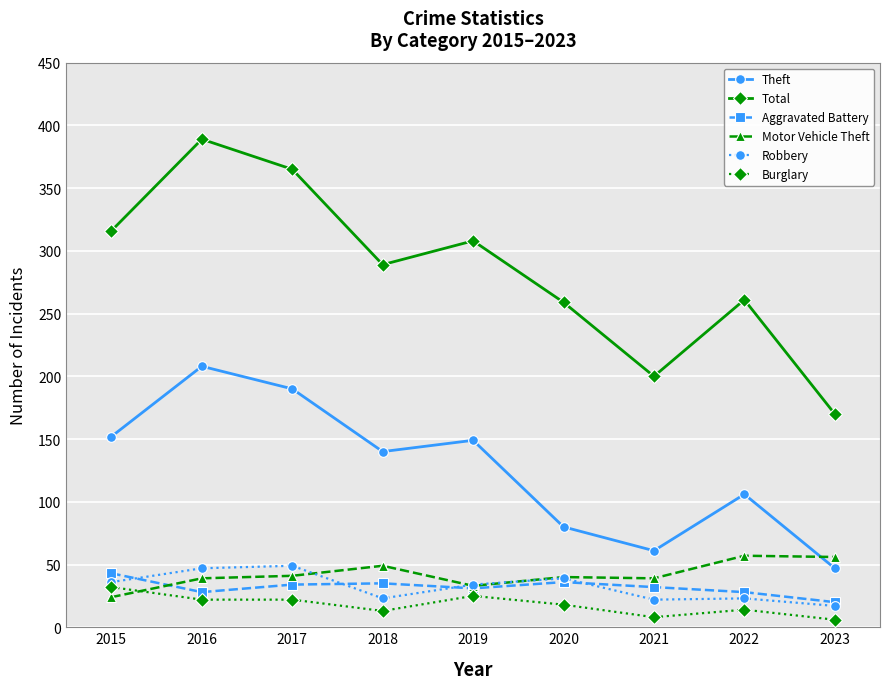

True or false: Total and Motor Vehicle Theft cross at least once.

False